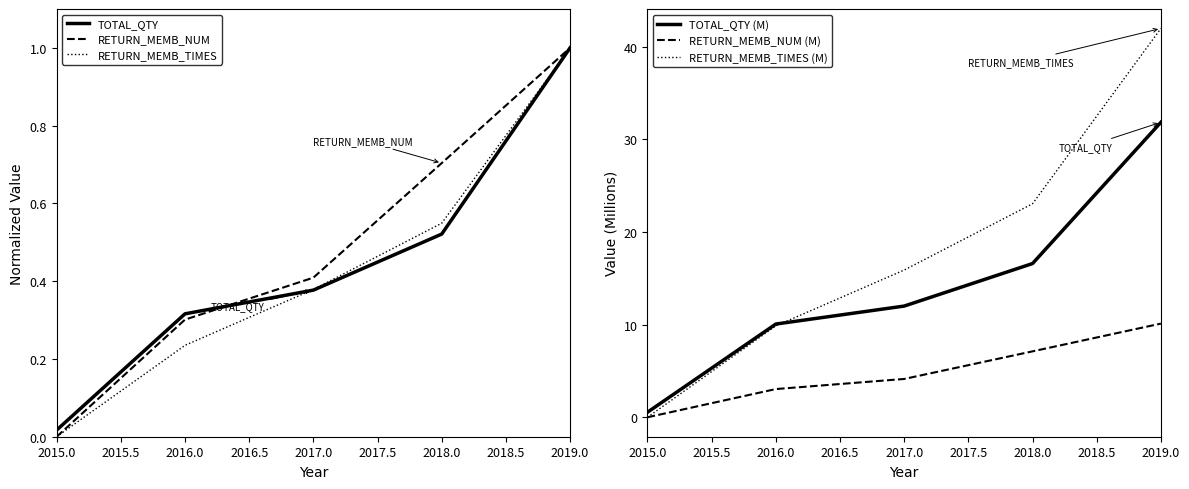

What is the difference between the maximum and second lowest values in the TOTAL_QTY series?

0.7